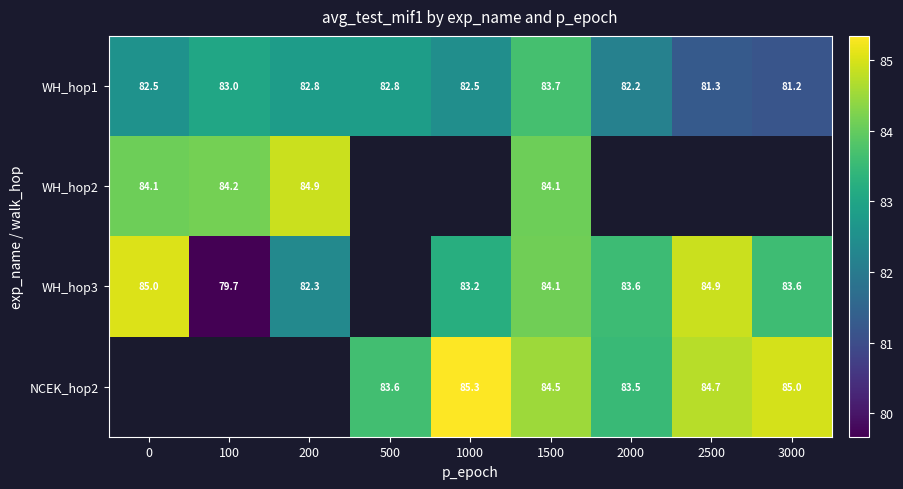

Is the value of WH_hop1 at 1500 greater than the value of NCEK_hop2 at 3000?

No